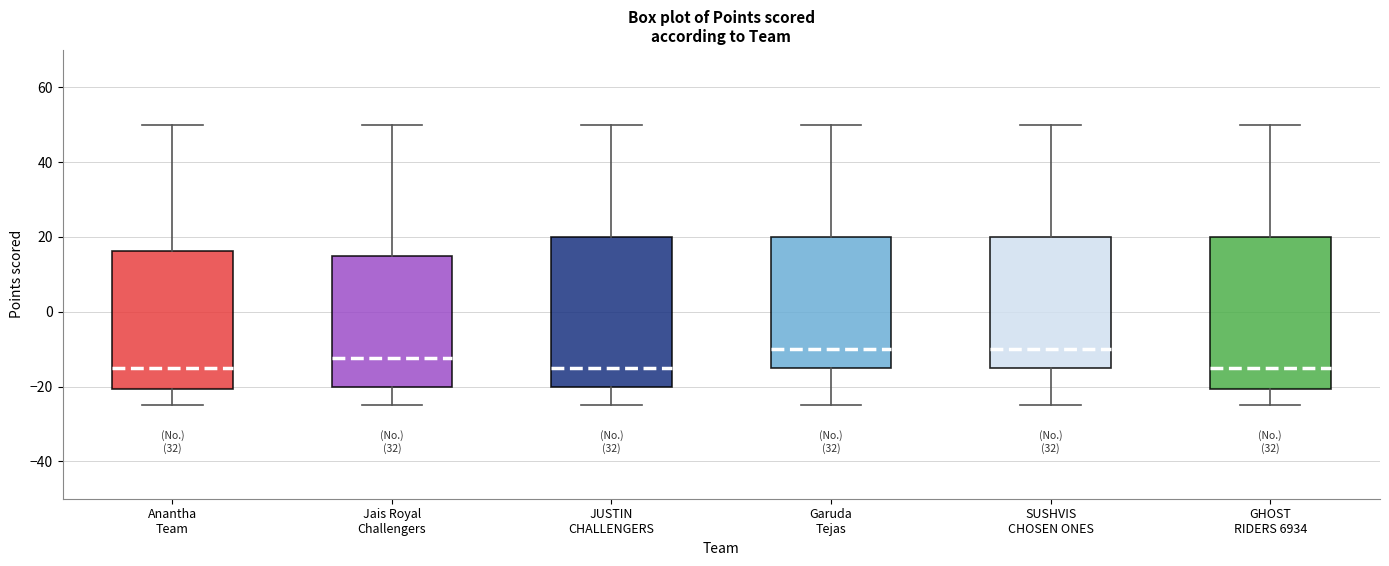

Reading left to right, transcribe this box plot: for each box, give where its median line is, the range the box spans, and where its two whiskers end, as read against the y-axis. The values are not printed on the chart, so give them approximately, as read against the axis.

Anantha Team: median -14, box -20 to 16, whiskers -24 to 50
Jais Royal Challengers: median -12, box -20 to 16, whiskers -24 to 50
JUSTIN CHALLENGERS: median -14, box -20 to 20, whiskers -24 to 50
Garuda Tejas: median -10, box -14 to 20, whiskers -24 to 50
SUSHVIS CHOSEN ONES: median -10, box -14 to 20, whiskers -24 to 50
GHOST RIDERS 6934: median -14, box -20 to 20, whiskers -24 to 50